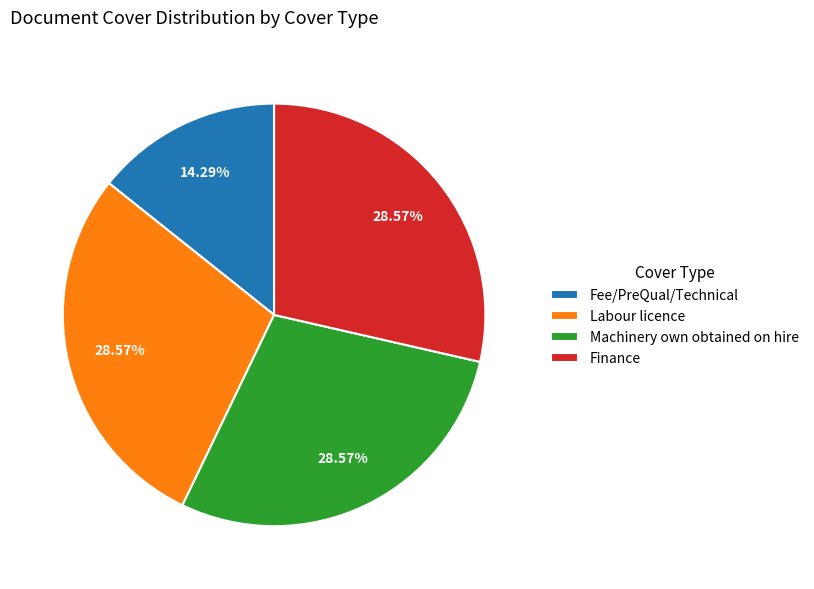

Combined, do Fee/PreQual/Technical and Finance account for over 50%?

No